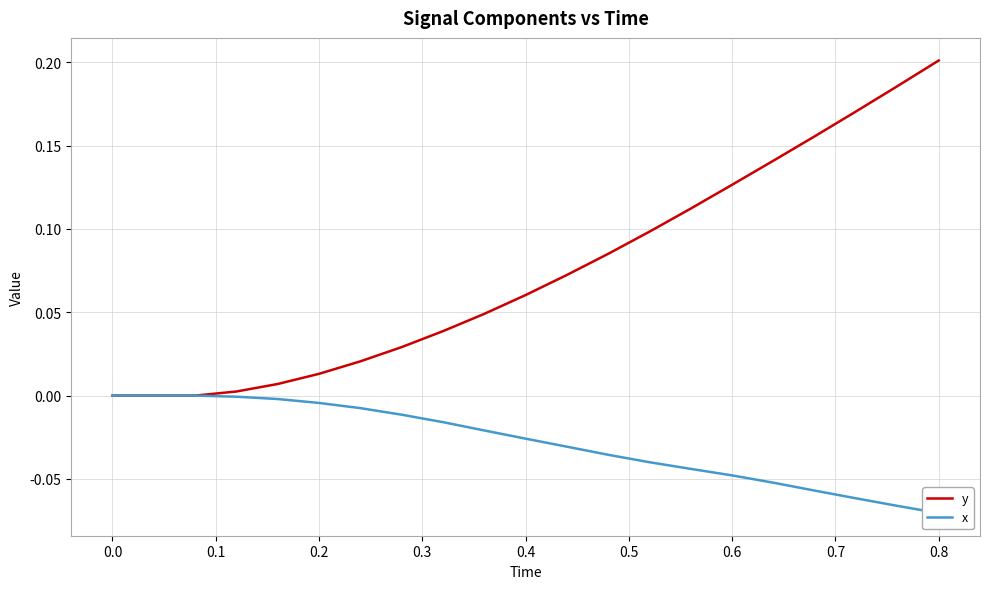

List the series in order of their overall mean, highest first.

y, x